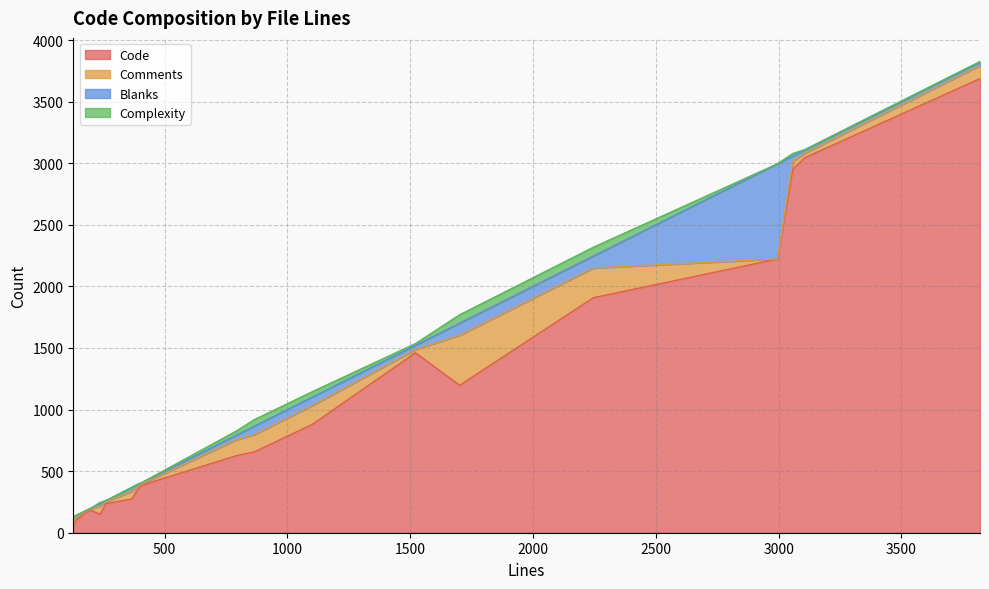

What is the maximum value shown in the chart?

3687